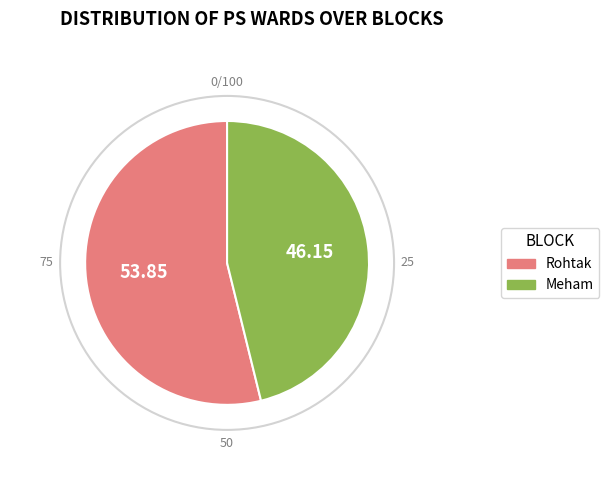

Is the sum of Rohtak and Meham greater than half?

Yes